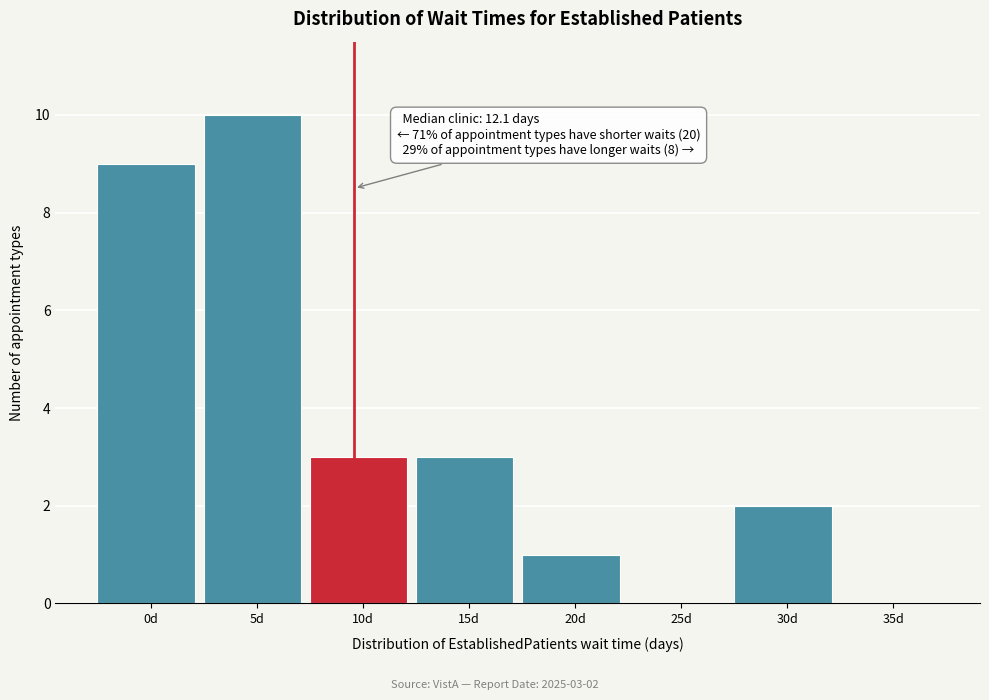

Reading left to right, transcribe all the data shown in this chart.

0d=9	5d=10	10d=3	15d=3	20d=1	25d=0	30d=2	35d=0